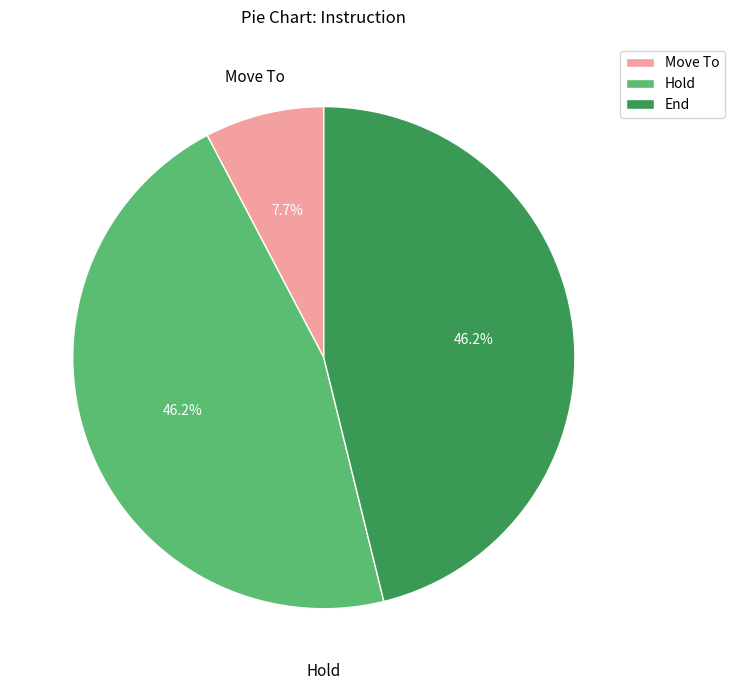

Which slice is the smallest?

Move To